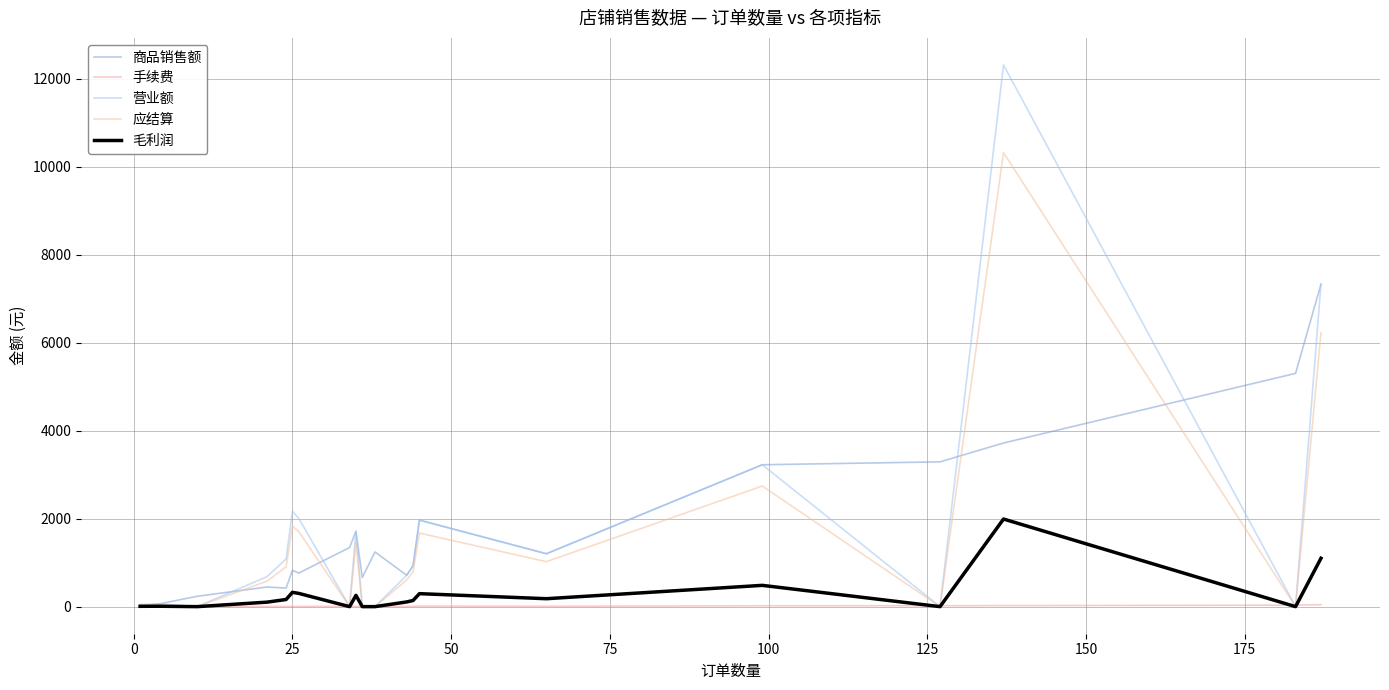

How many values in the 应结算 series are below 792?

10